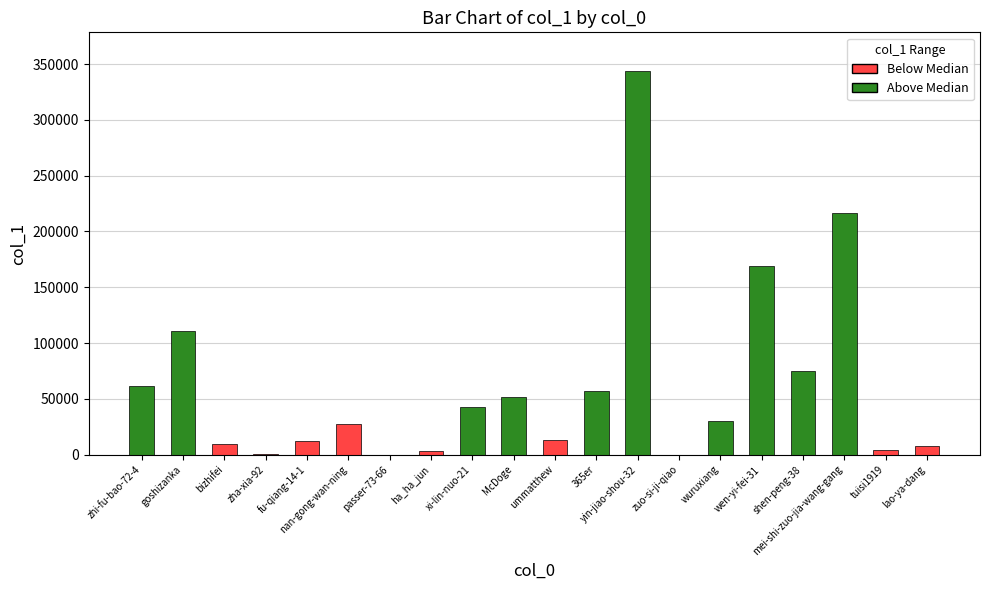

At which label does the data first exceed 29774?

zhi-fu-bao-72-4